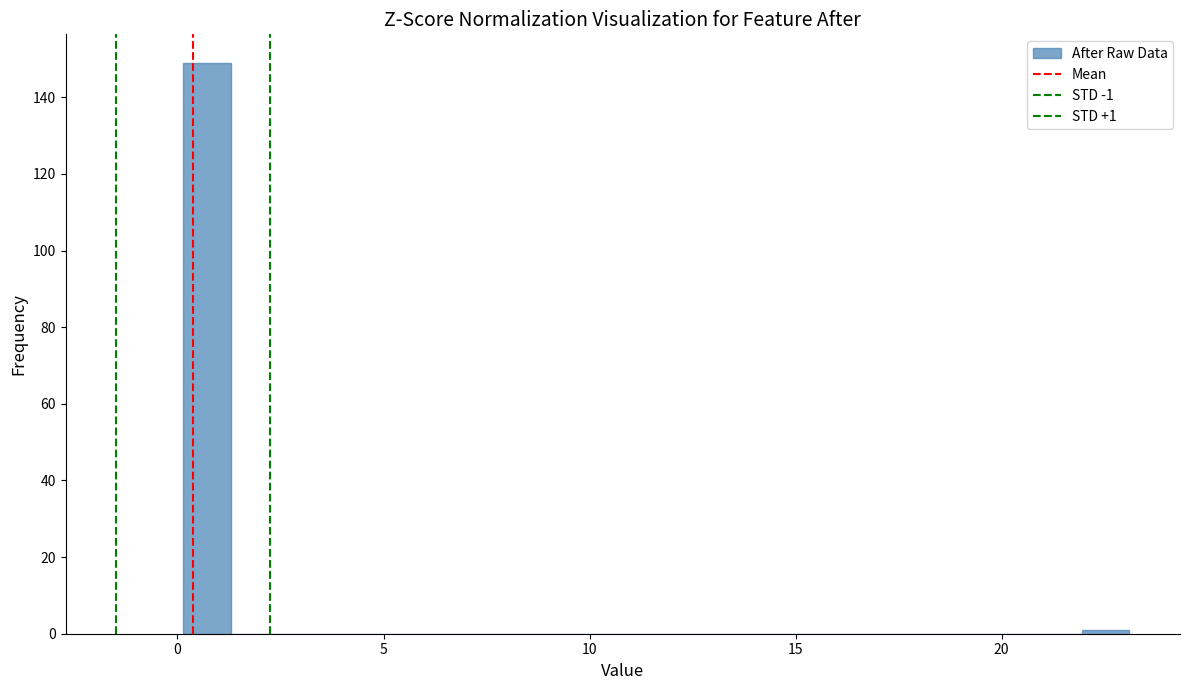

Read against the x-axis, roughly where is the centre of the tallest bar?

0.5